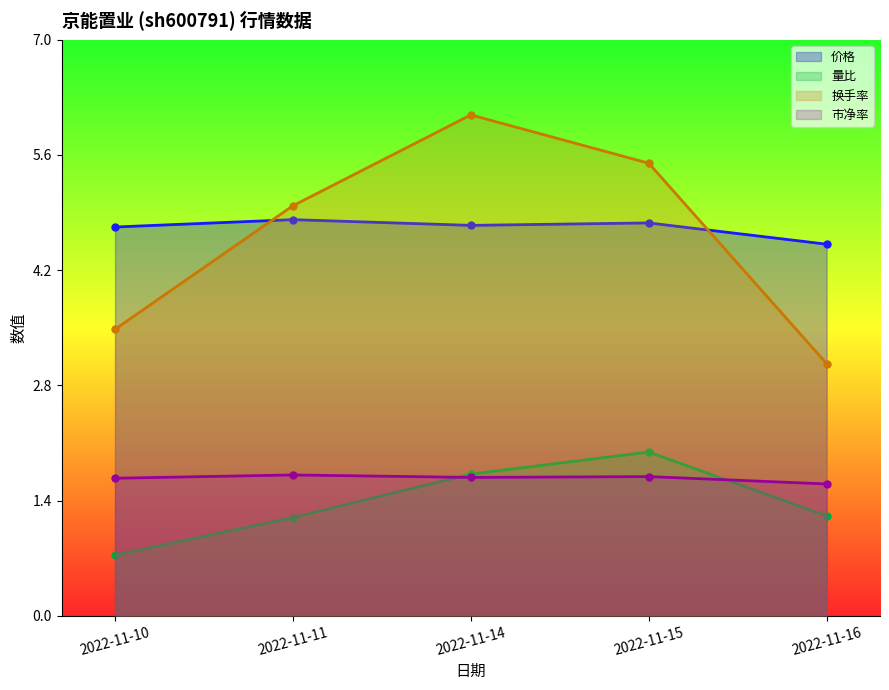

The 价格 series shows 4.8 at 2022-11-14. True or false?

True